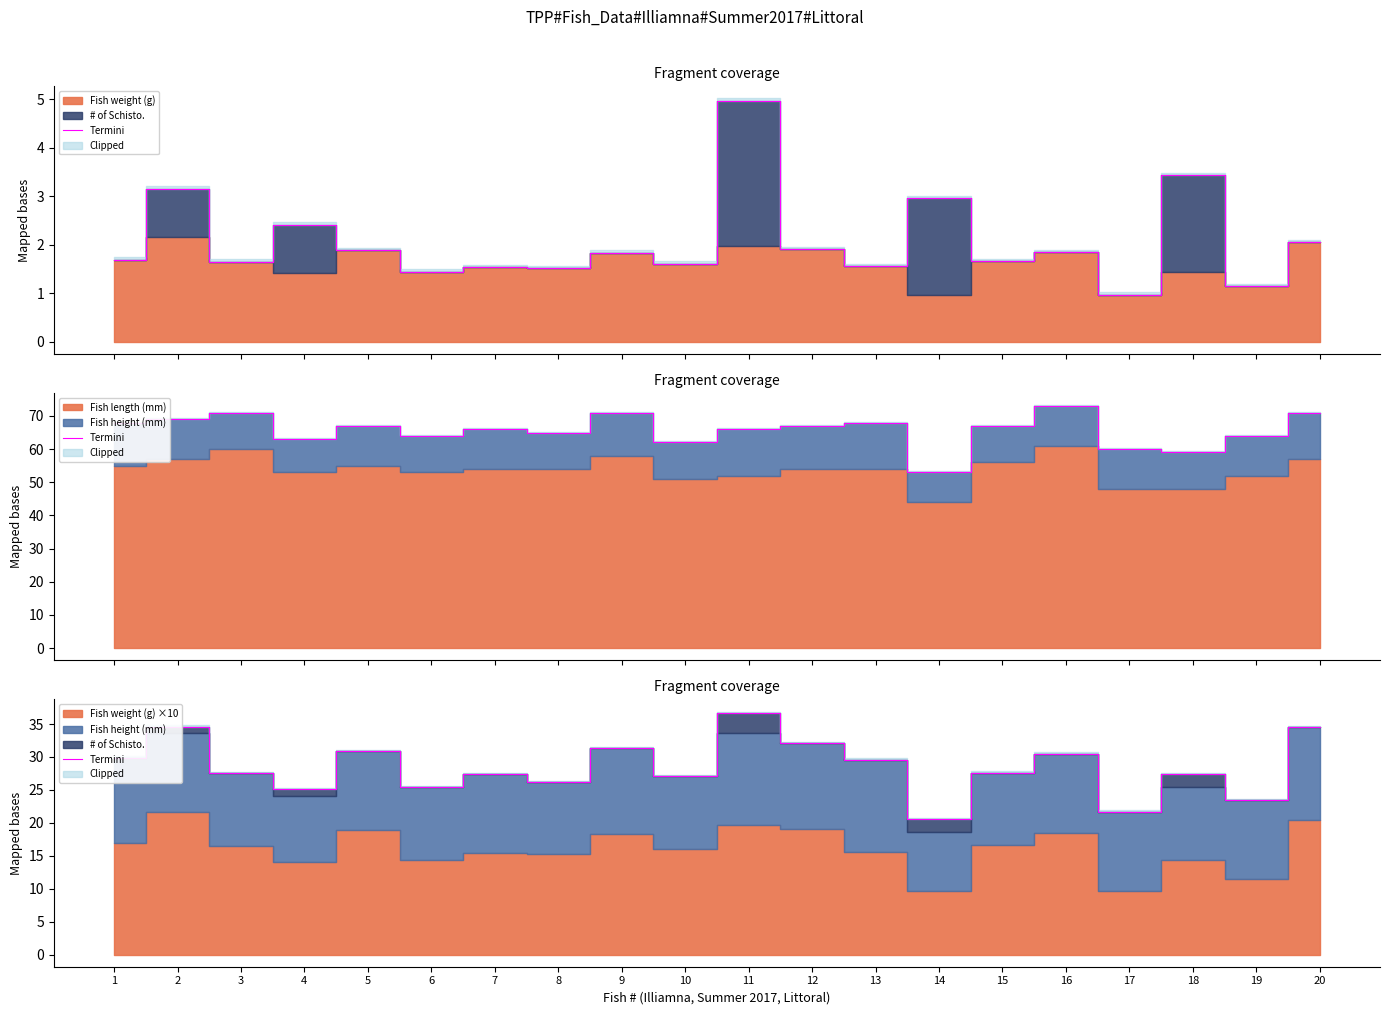

True or false: the data has more than 2 interior local peaks.

True